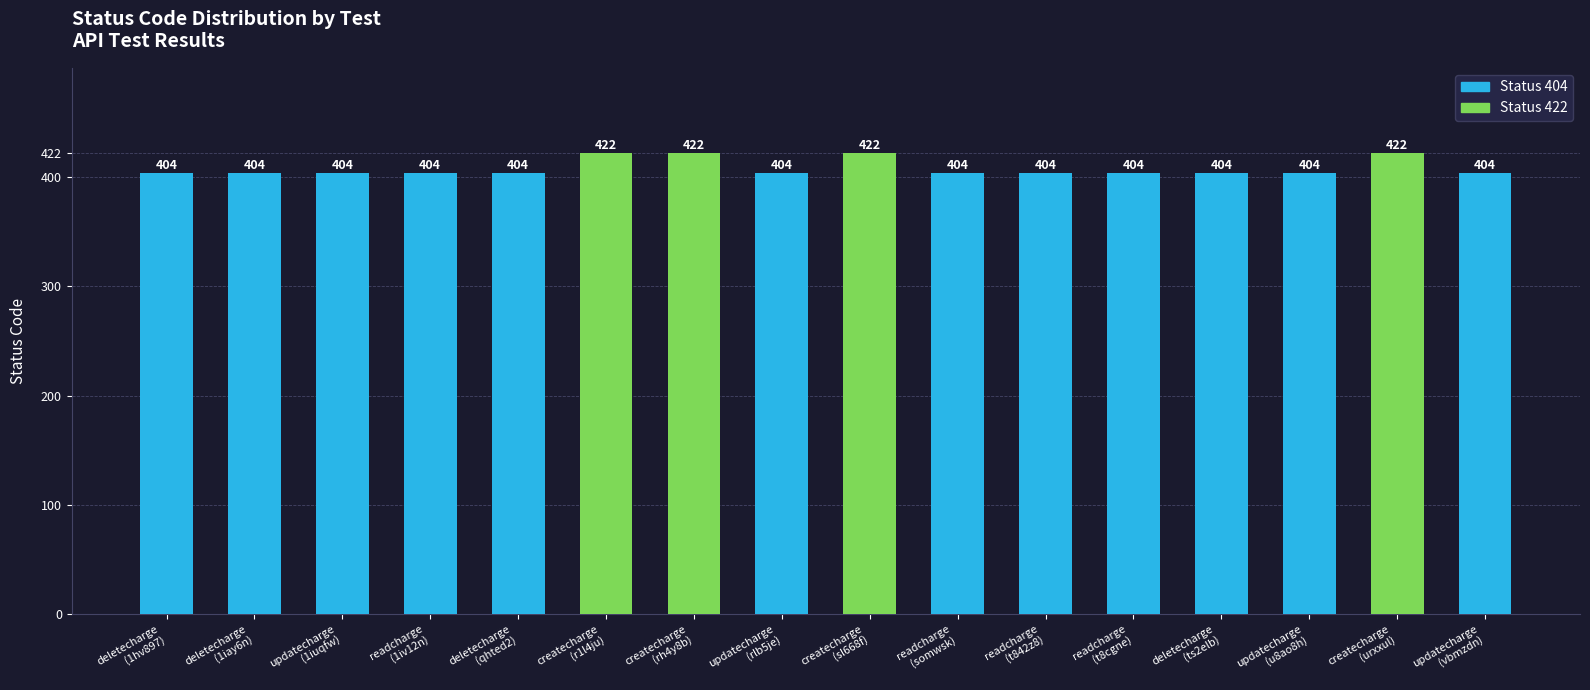

What is the sum of all values?

6536